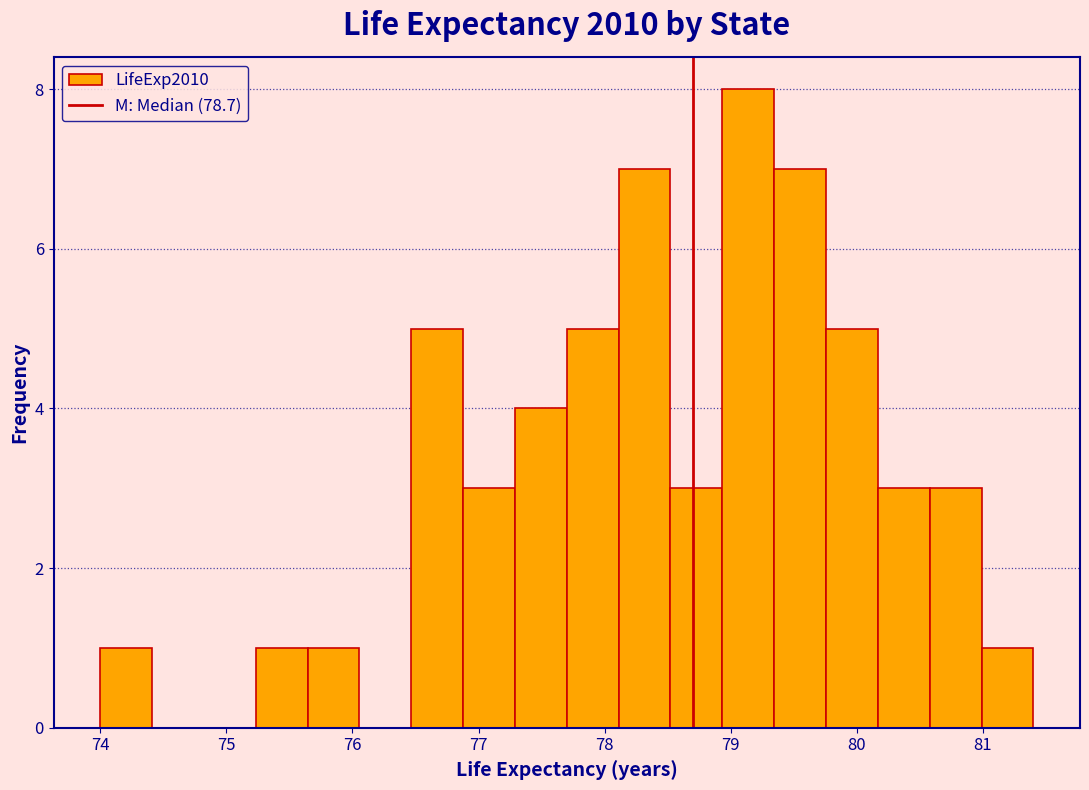

Reading left to right, list every bar in this chart as the range it spans on the x-axis followed by its height. Neither the bar edges nor the heights are printed on the chart, so give them approximately, as read against the axes.

74.0 to 74.4: 1
74.4 to 74.8: 0
74.8 to 75.2: 0
75.2 to 75.6: 1
75.6 to 76.1: 1
76.1 to 76.5: 0
76.5 to 76.9: 5
76.9 to 77.3: 3
77.3 to 77.7: 4
77.7 to 78.1: 5
78.1 to 78.5: 7
78.5 to 78.9: 3
78.9 to 79.3: 8
79.3 to 79.8: 7
79.8 to 80.2: 5
80.2 to 80.6: 3
80.6 to 81.0: 3
81.0 to 81.4: 1